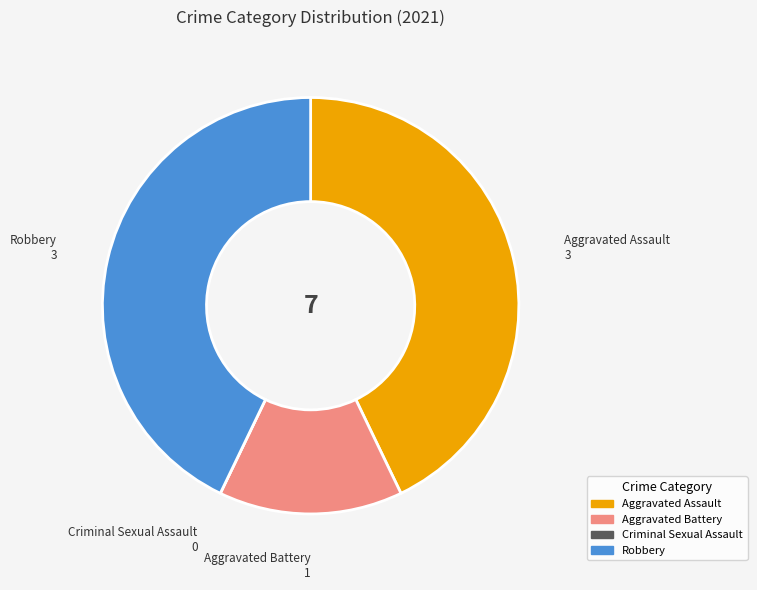

Does any single category account for the majority?

No